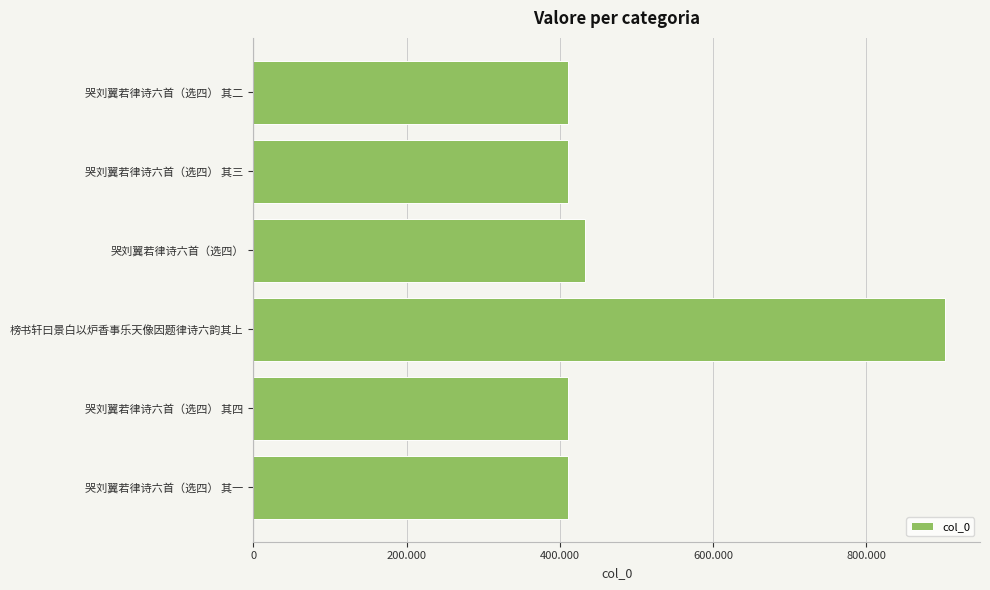

What is the smallest value displayed?

410316